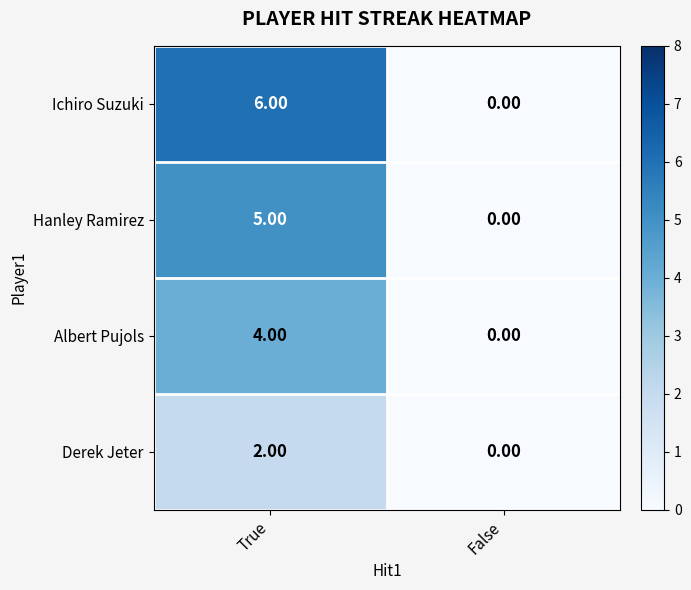

What is the total value across all series at True?

17